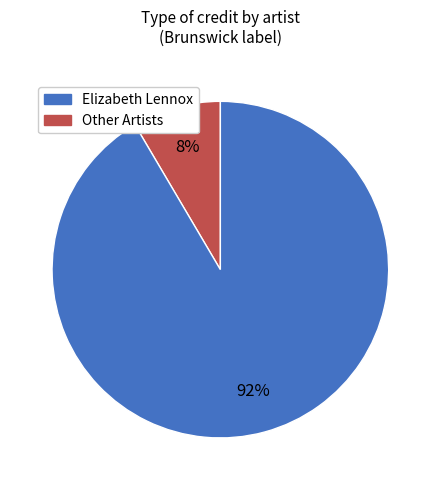

Is it true that Other Artists is 92% of the pie?

True